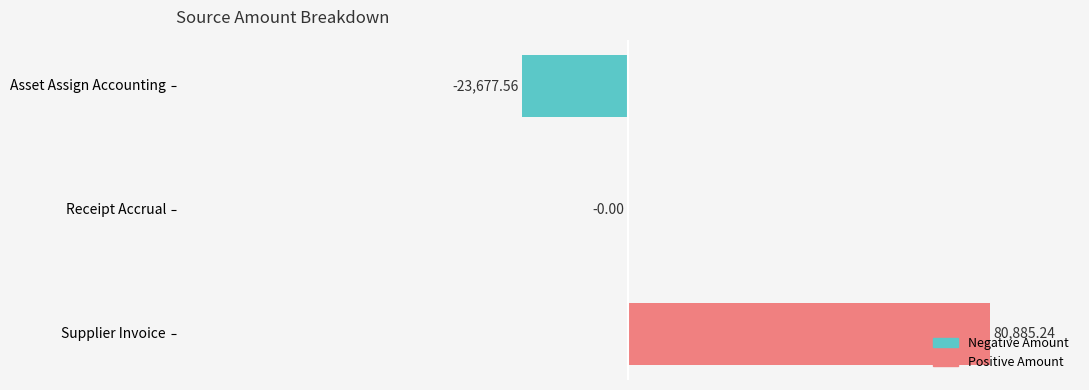

At which label is the value closest to 28603?

Receipt Accrual